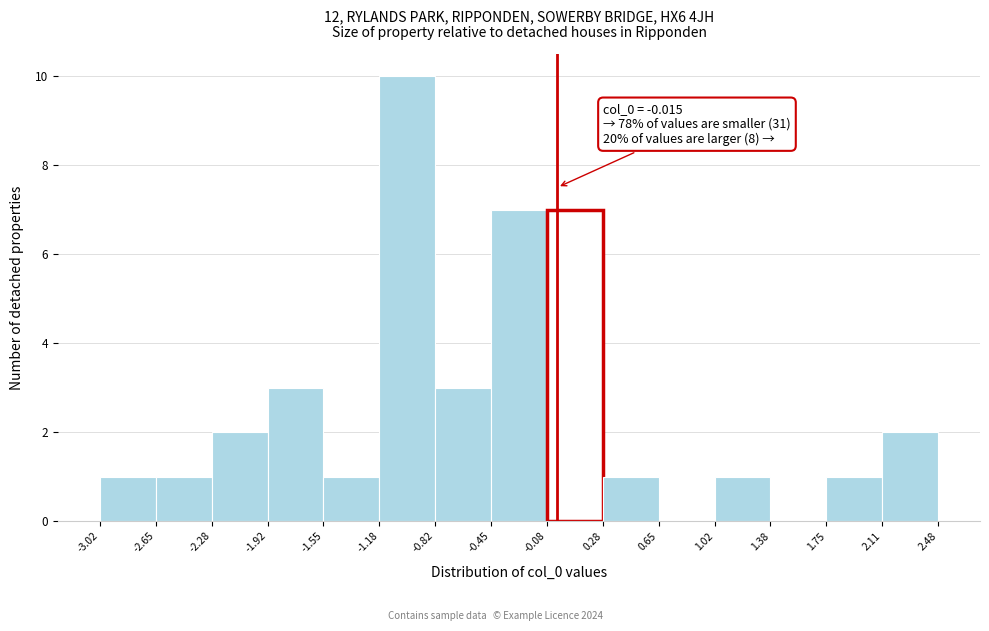

Which range on the x-axis has the tallest bar?

-1.18 to -0.82